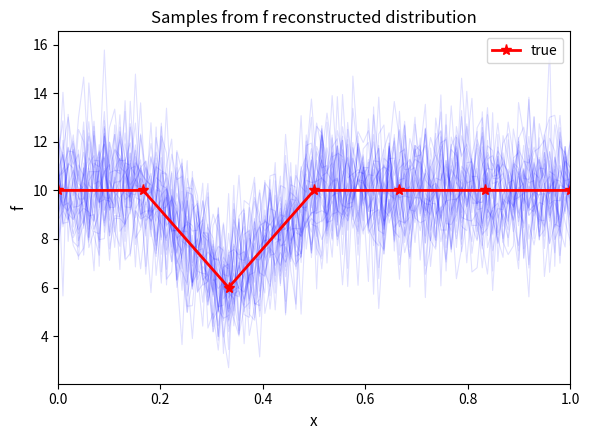

Does the chart have visible grid lines?

No